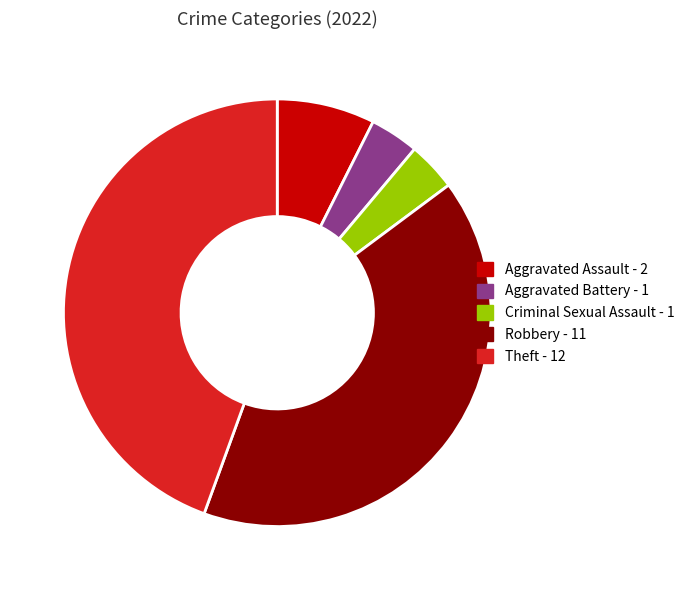

Which slice is the largest?

Theft